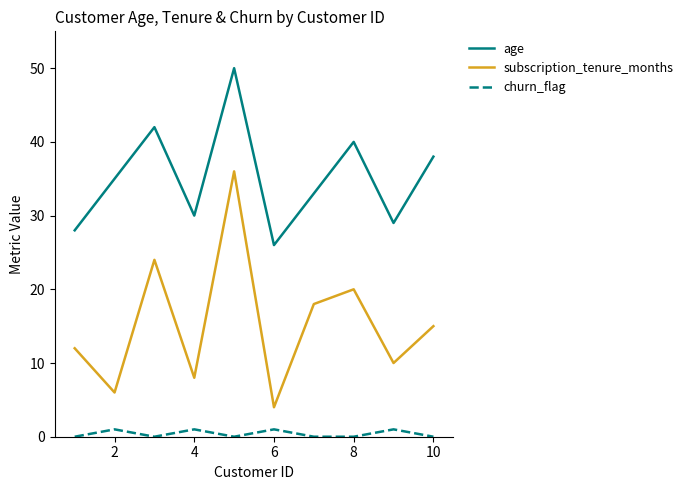

How many interior local valleys does the subscription_tenure_months series have?

4